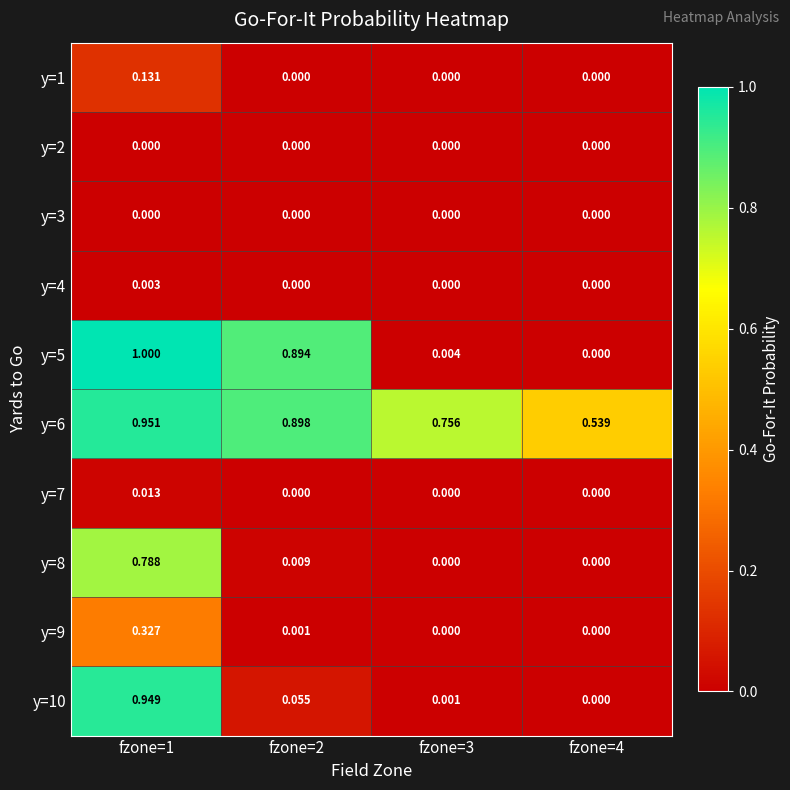

Is the value of y=5 at fzone=3 greater than the value of y=3 at fzone=4?

Yes